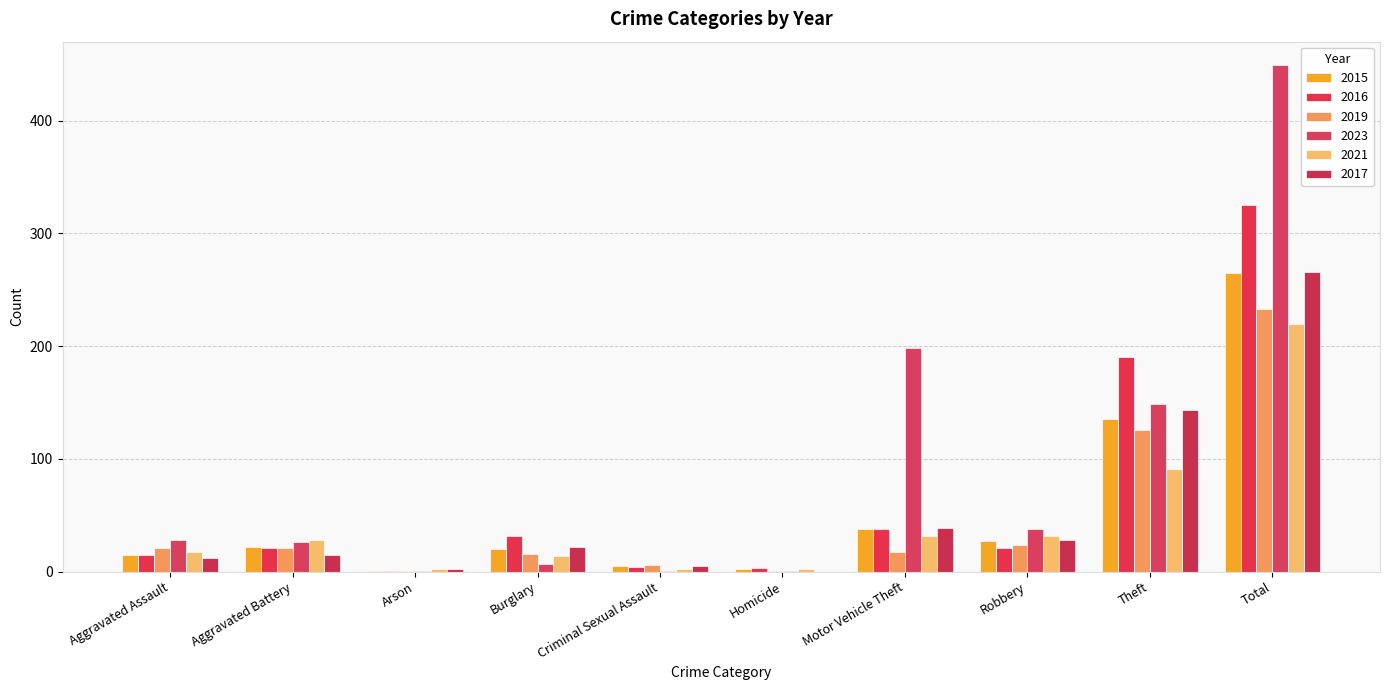

Count the number of data series in this chart.

6